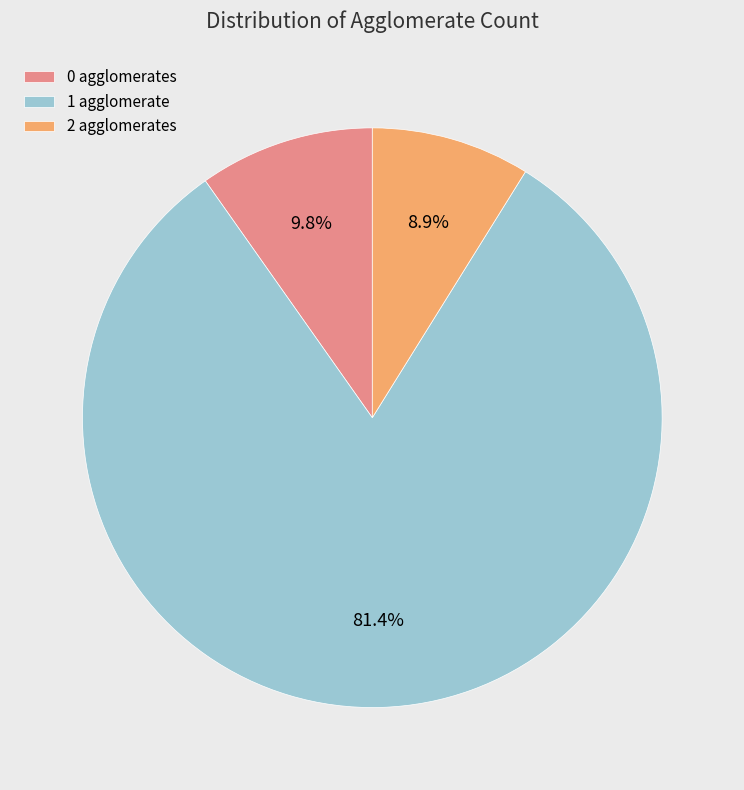

Rank the categories by value from highest to lowest.

1 agglomerate, 0 agglomerates, 2 agglomerates